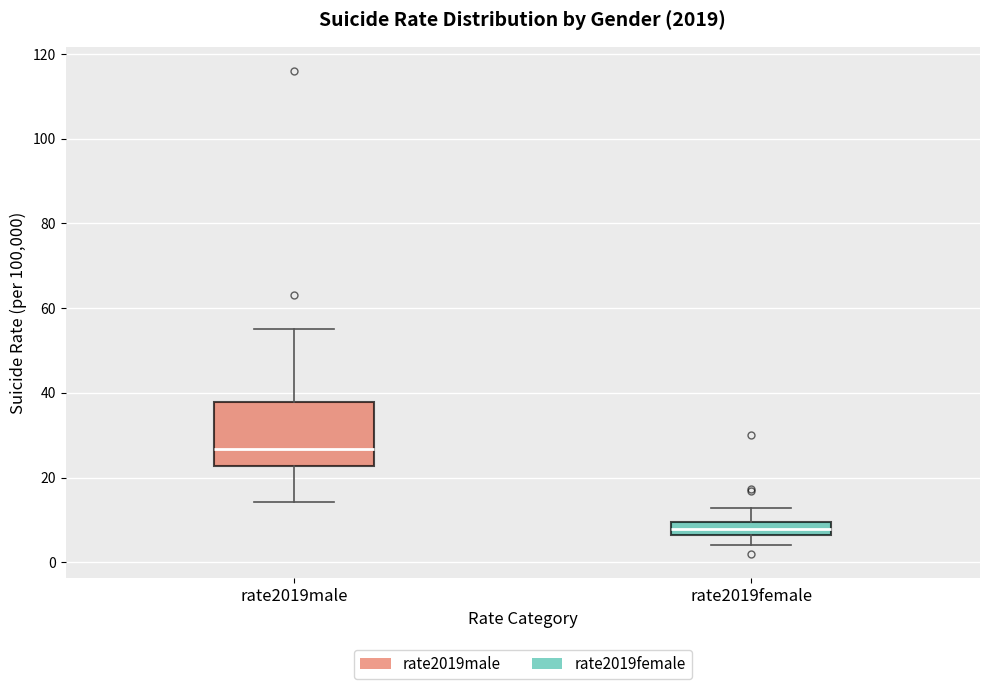

Which box's median line is the highest?

rate2019male